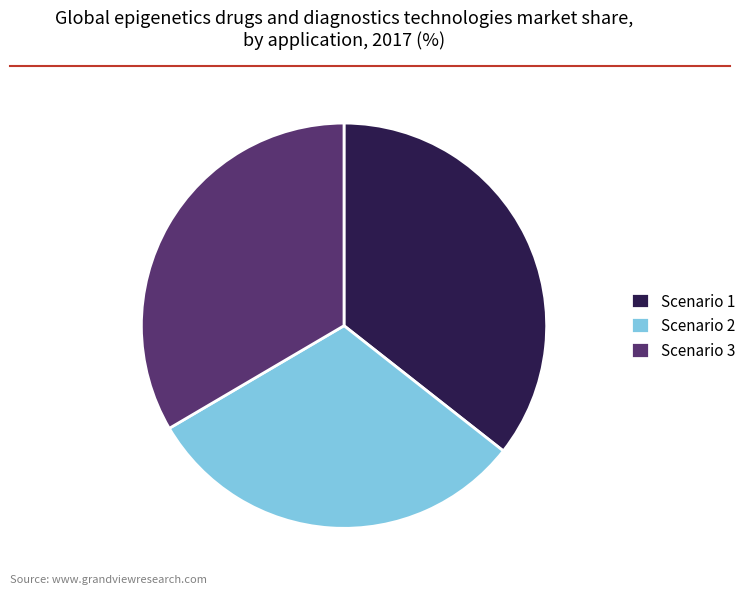

The Scenario 2 slice represents 42% of the pie. True or false?

False